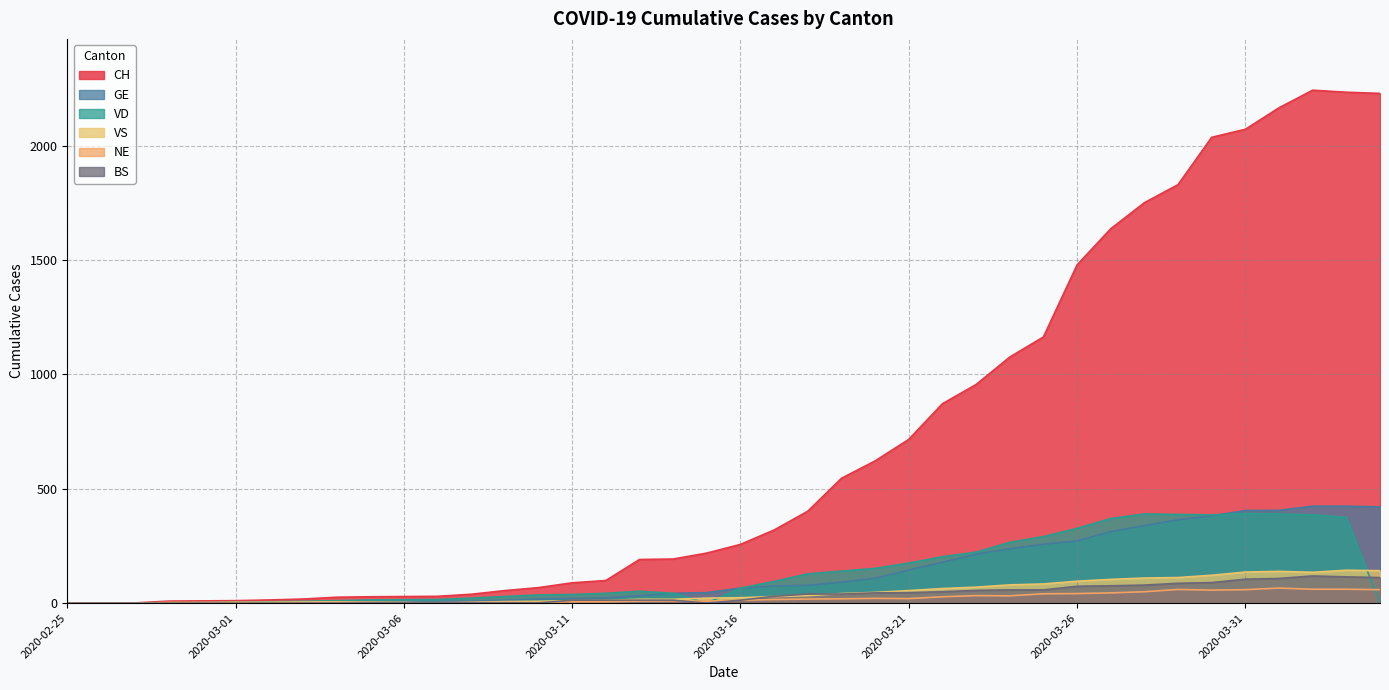

True or false: BS and CH intersect in this chart.

False